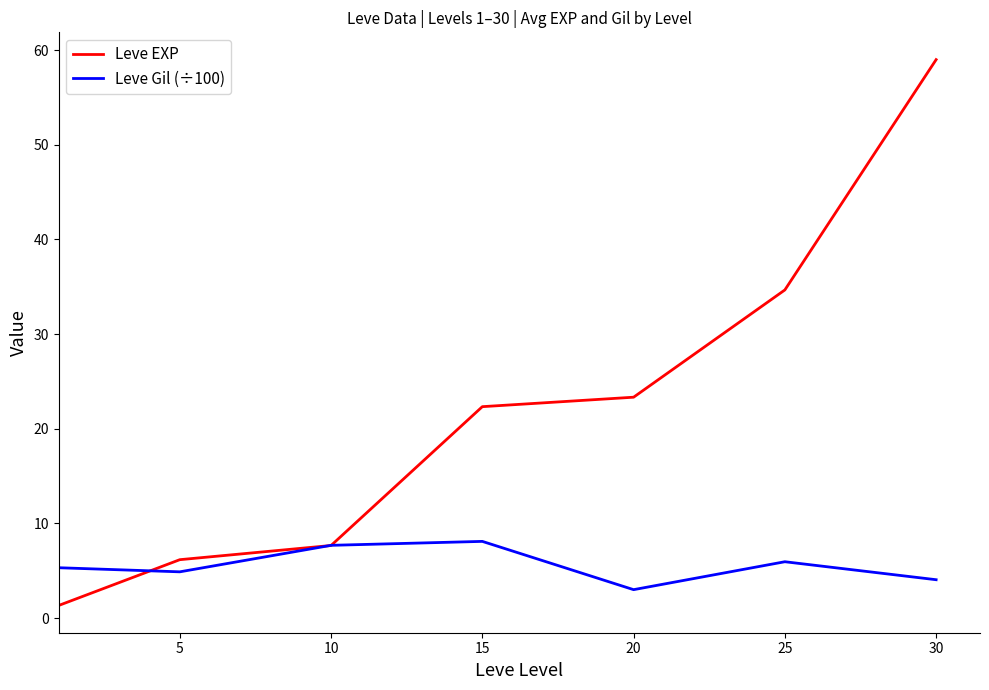

What is the minimum value shown in the chart?

1.3